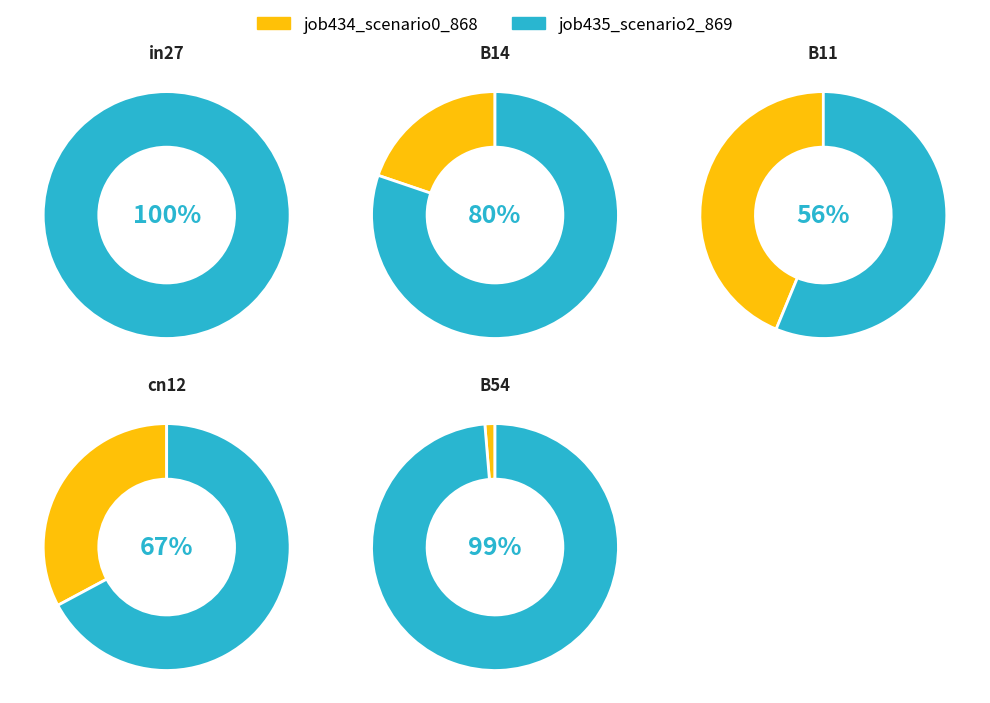

Which series has the largest range (max minus min)?

job434_scenario0_868